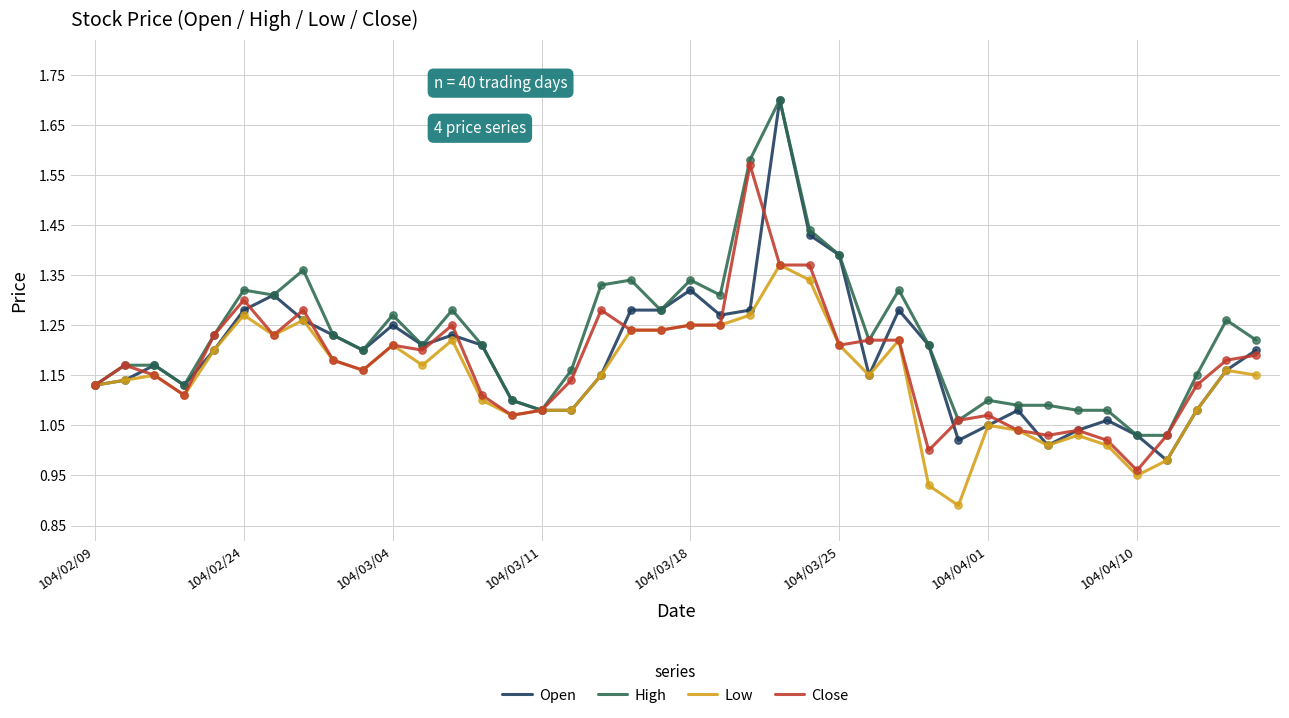

Which series has the largest total across all categories?

High